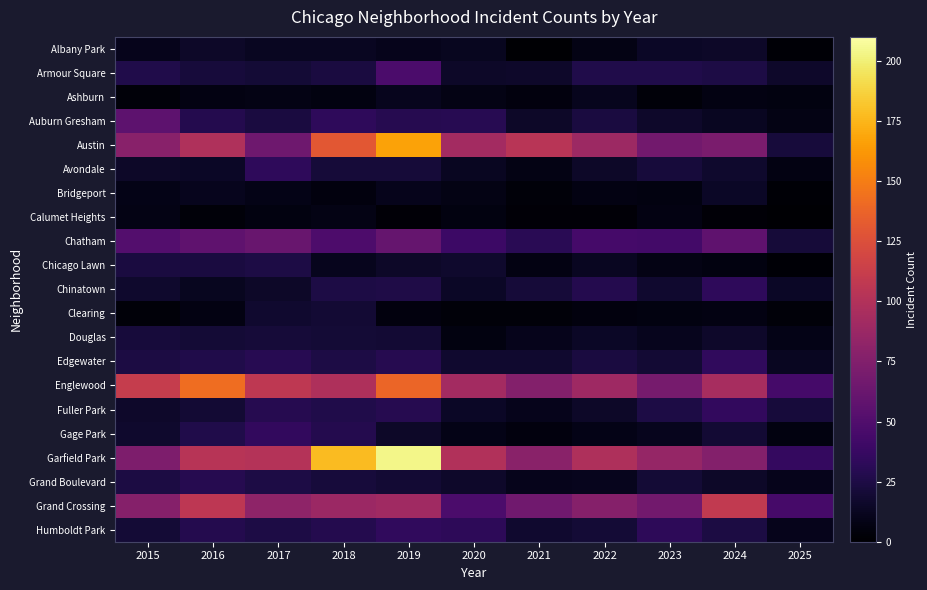

At which category does the chart reach its minimum across all series?

2021